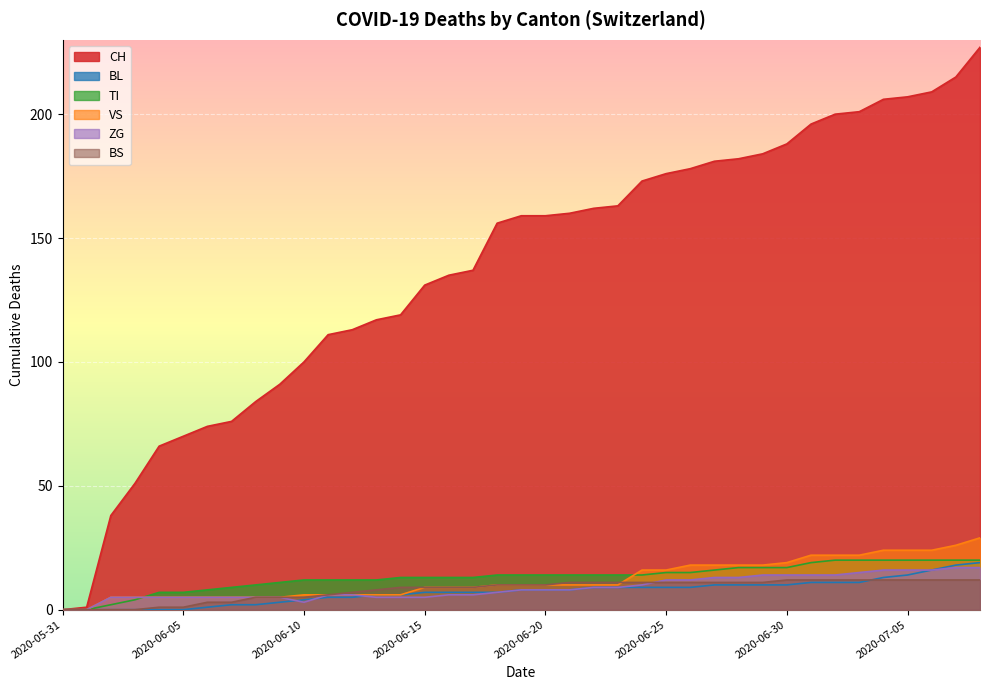

What is the difference between the BS values at 2020-07-05 and 2020-06-28?

1